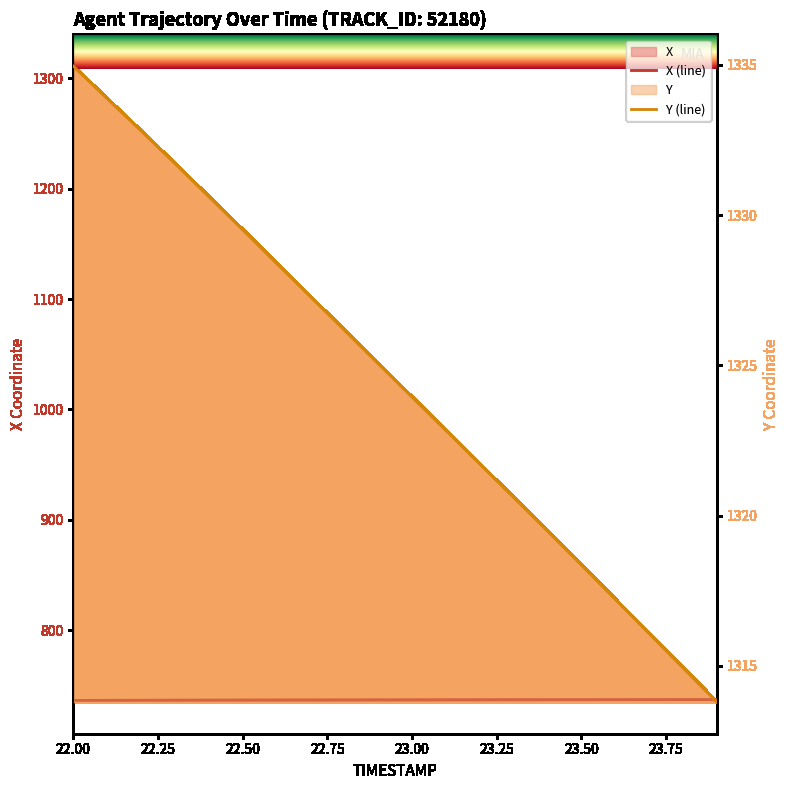

What is the approximate value of X (line) at 23.00?

736.4